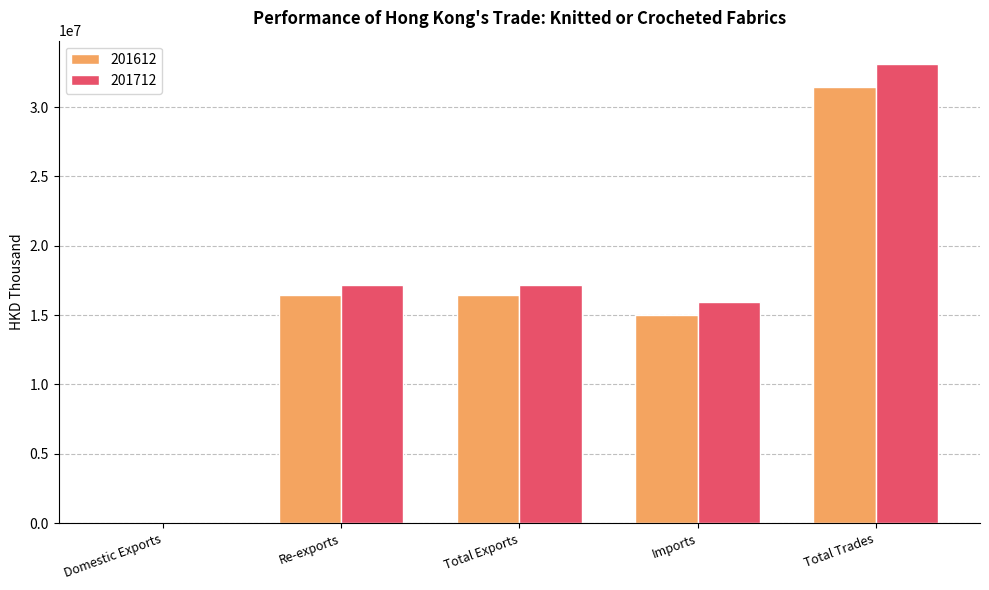

How many groups of bars are there?

5